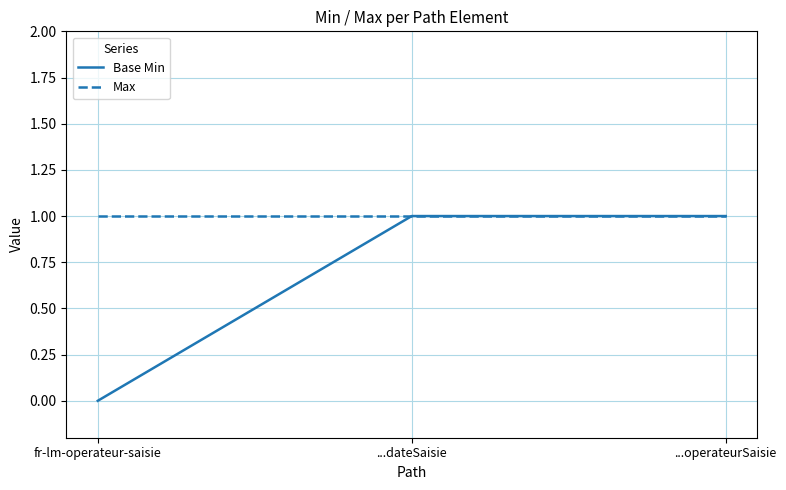

How many lines are shown in the chart?

2